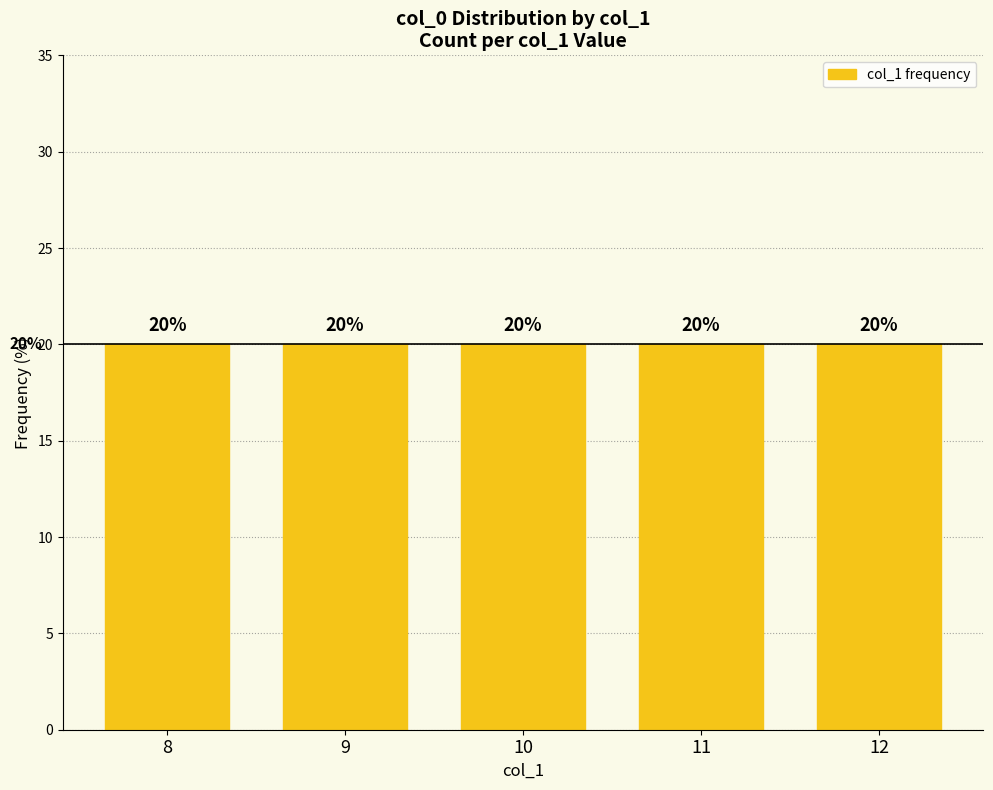

Which has a higher value, 11 or 9?

11